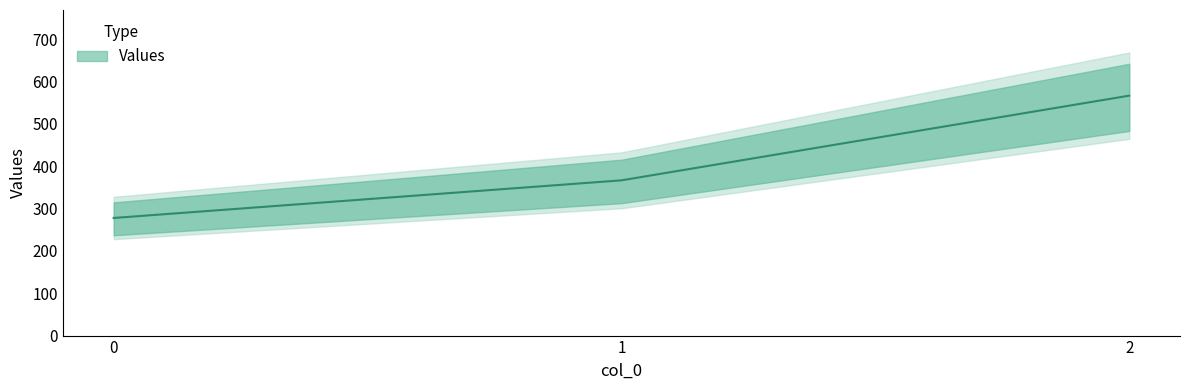

At which label is the value closest to 422?

1